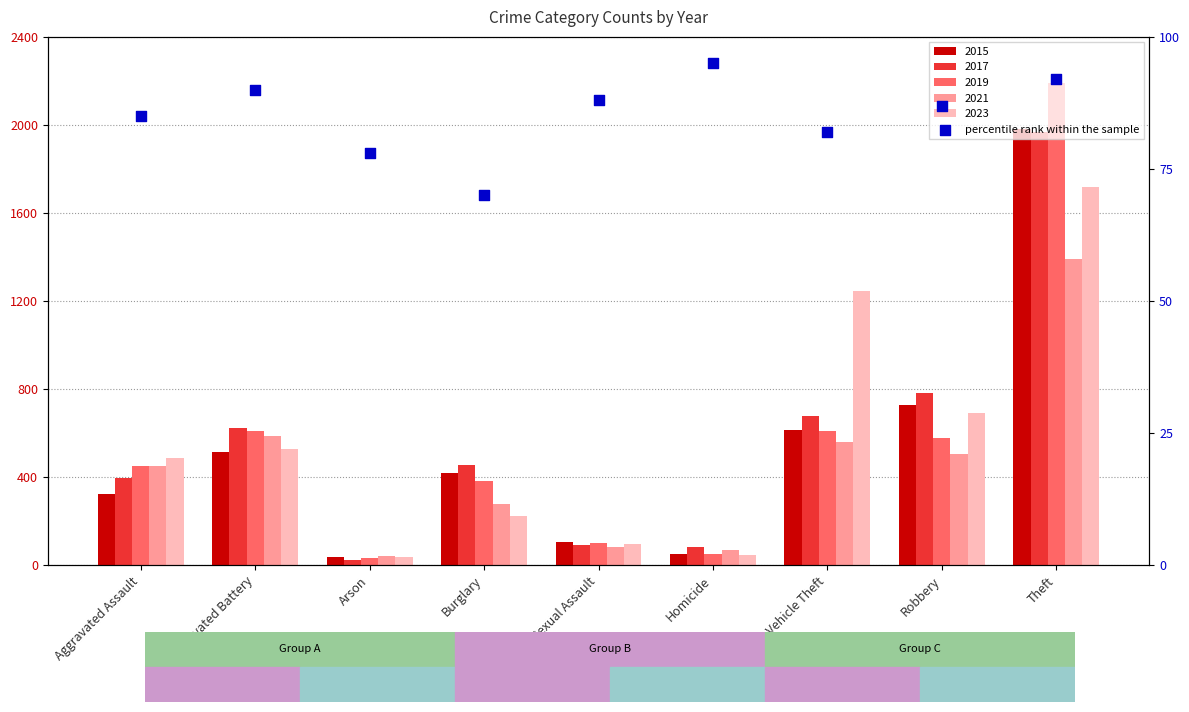

Between Robbery and Homicide, which is larger?

Homicide